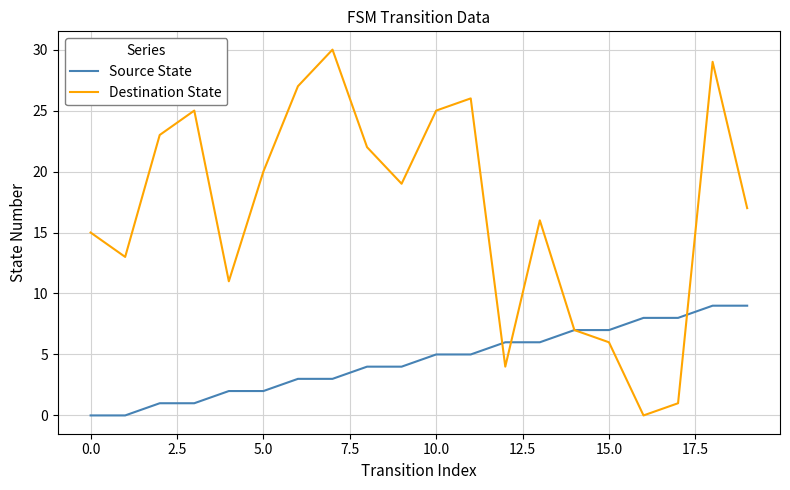

How many Source State values are between 2 and 7?

12